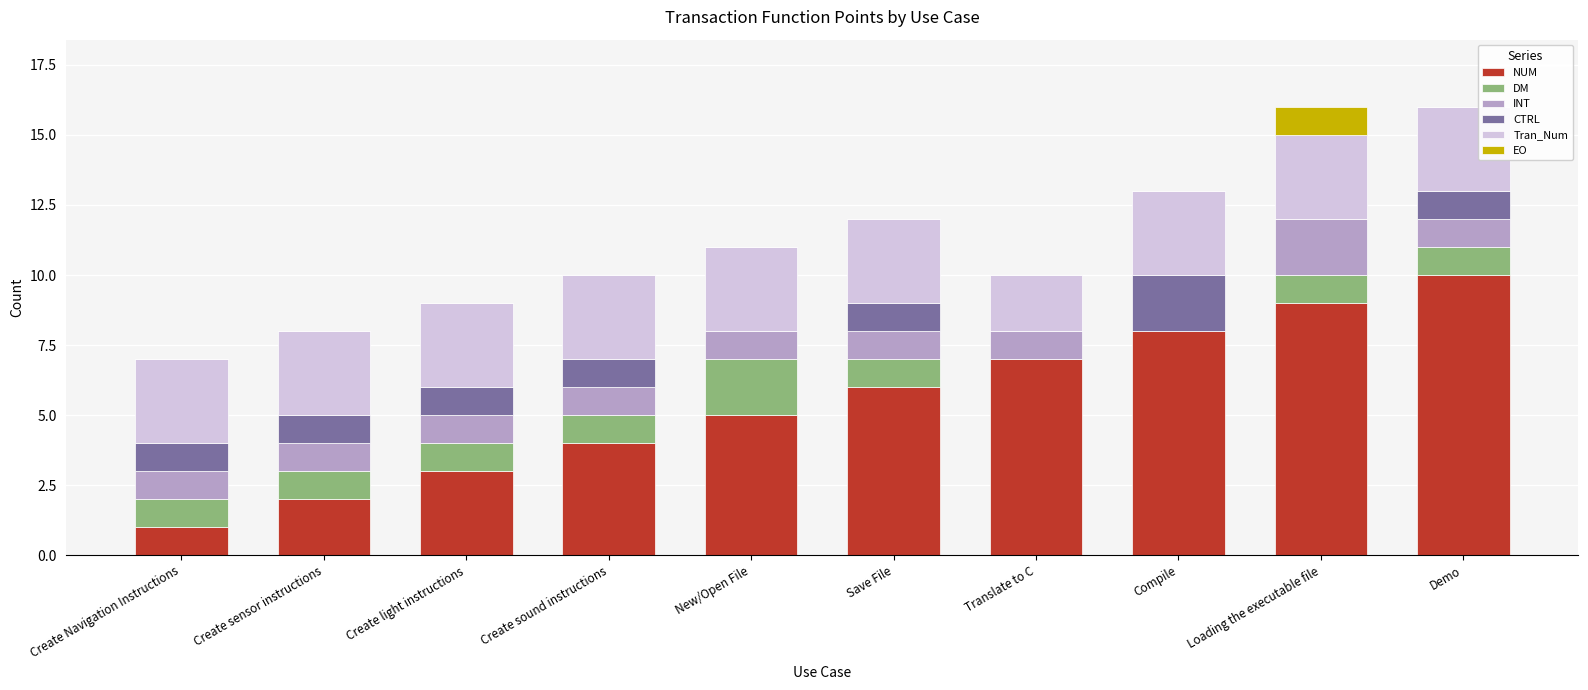

What is the total value across all series at Save File?

12